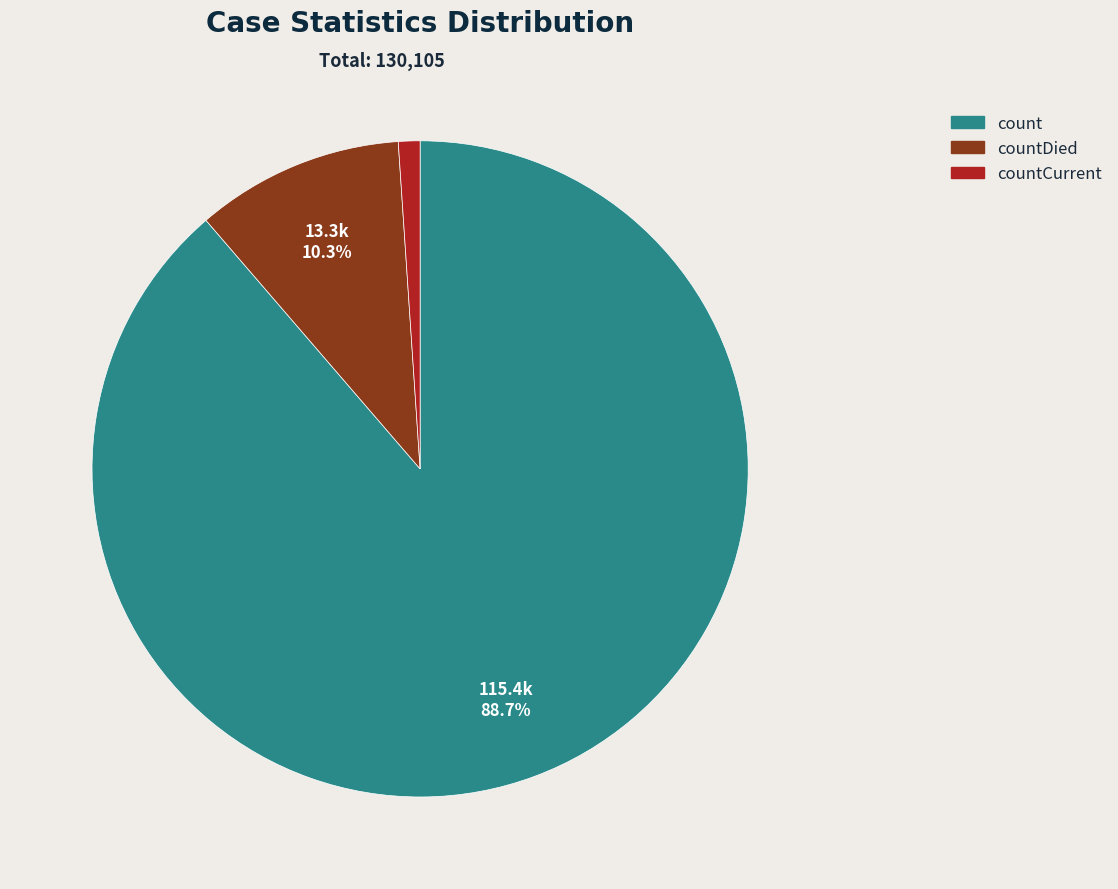

Does any single category account for the majority?

Yes